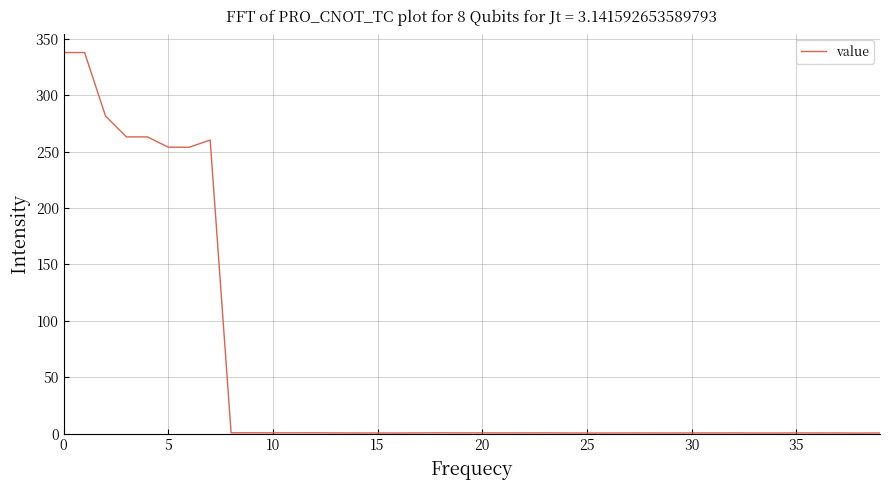

True or false: there are more than 2 points higher than both neighbors.

True